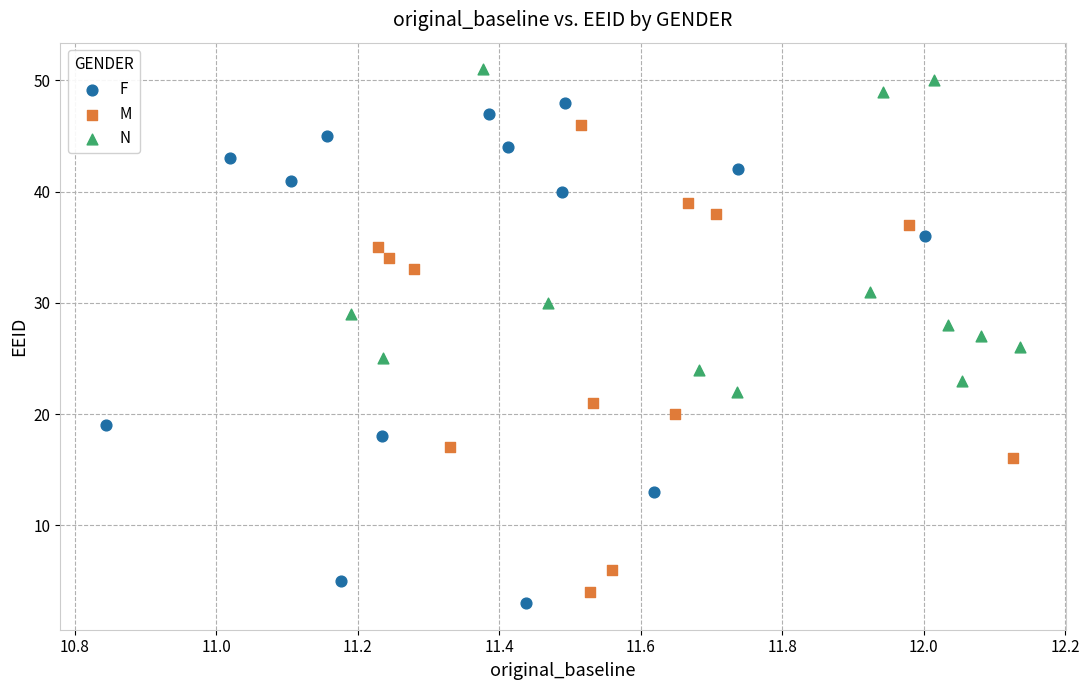

What are all the series names shown in the legend?

F, M, N